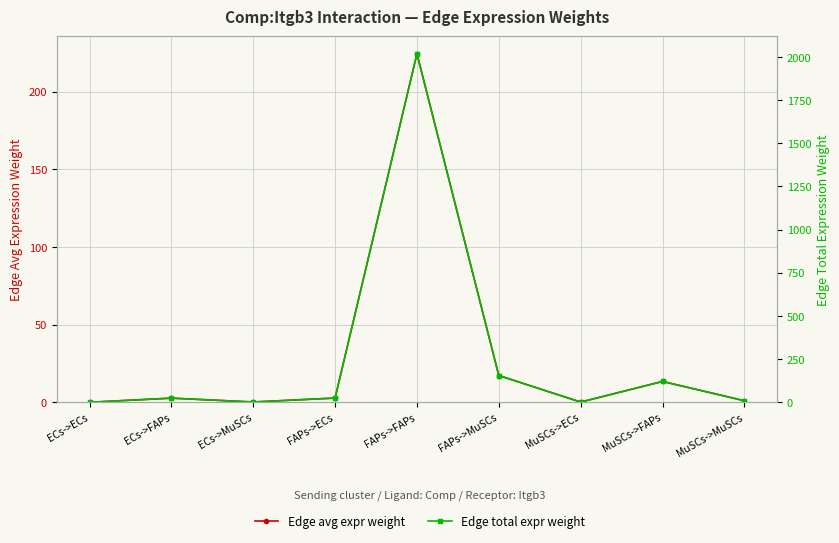

Which series has the largest total across all categories?

Edge total expr weight